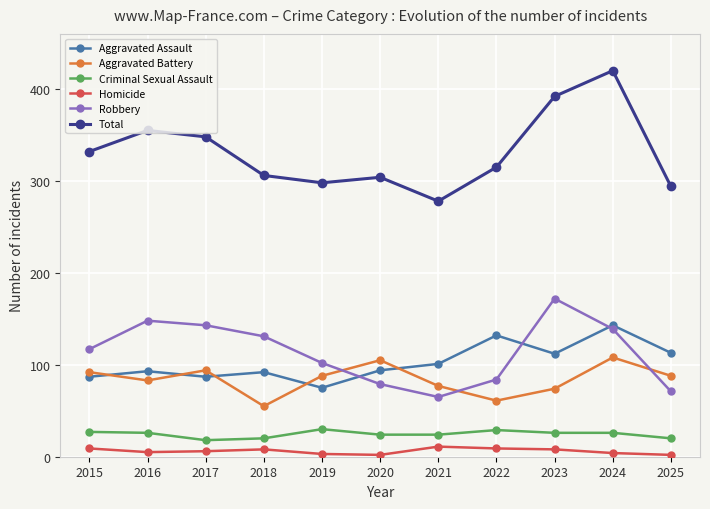

List the labels in order of Robbery value, largest first.

2023, 2016, 2017, 2024, 2018, 2015, 2019, 2022, 2020, 2025, 2021